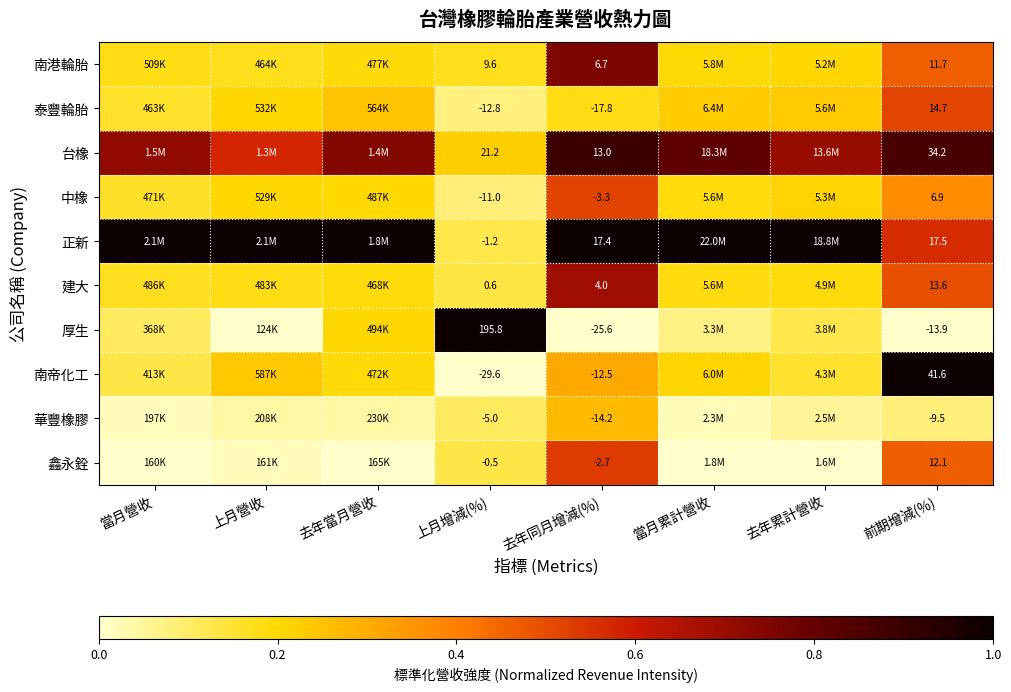

Read the 厚生 value at 當月累計營收.

0.1